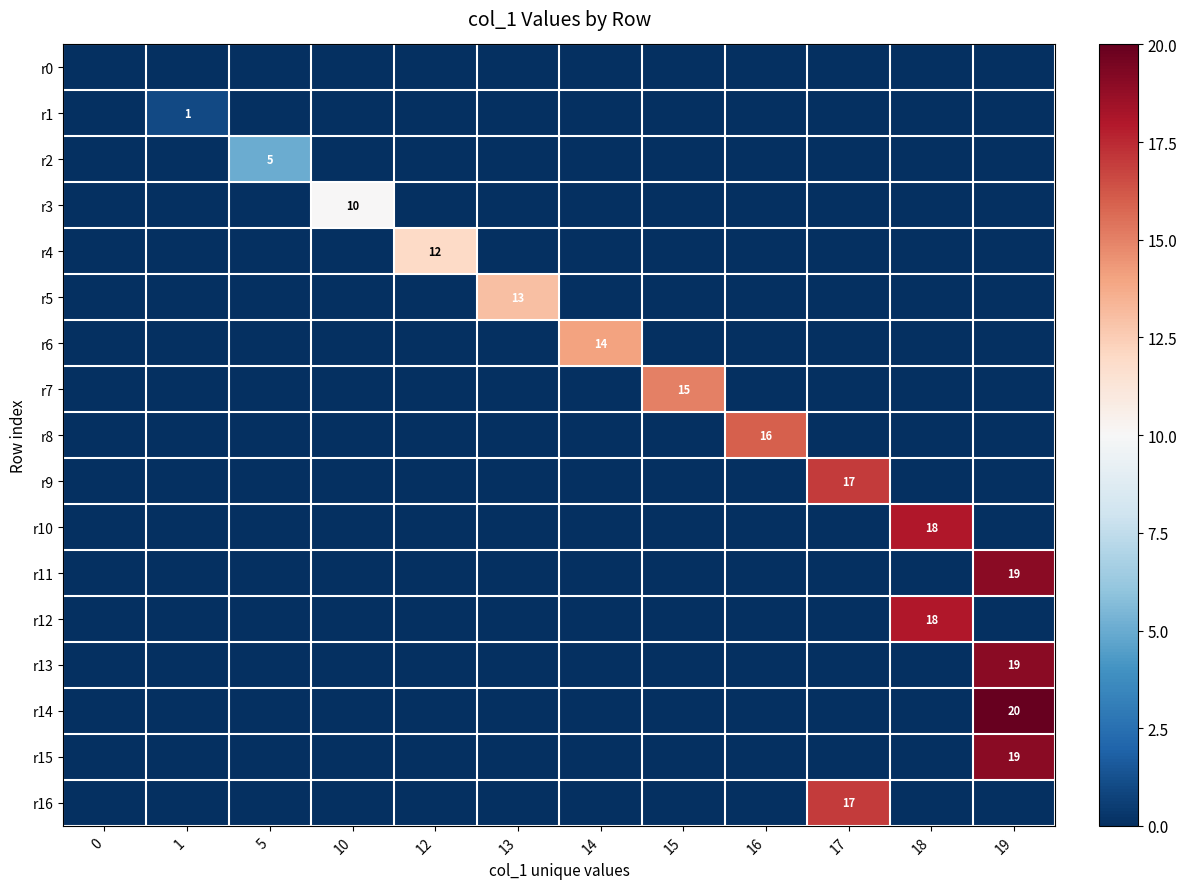

Is it true that r5 equals 7 at 13?

False